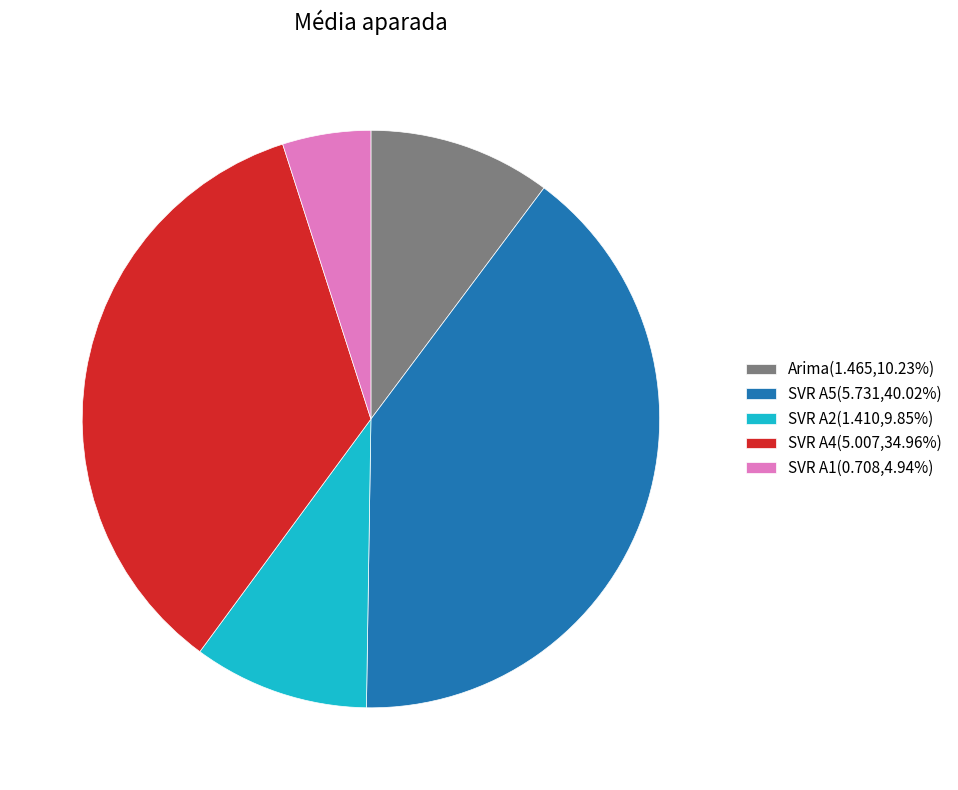

Does Arima(1.465,10.23%) represent more than half of the total?

No